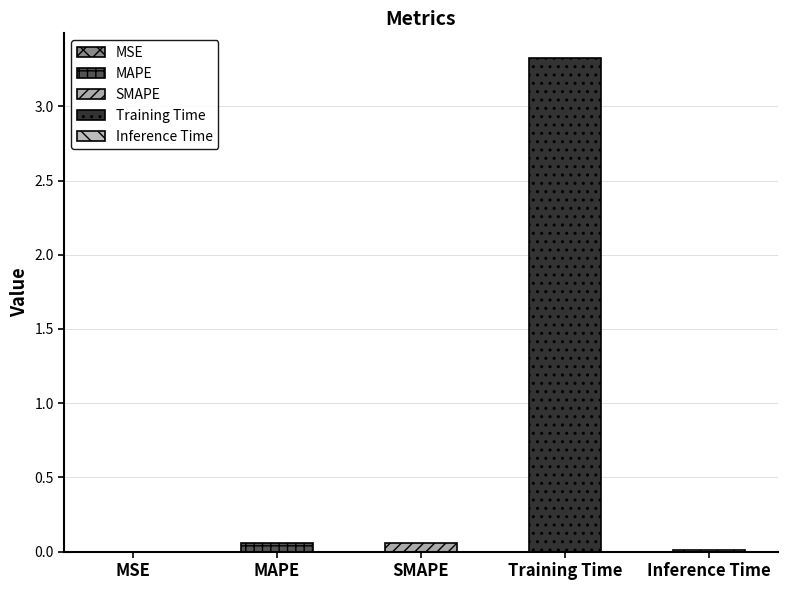

Reading left to right, extract all data points from this chart.

MSE=0.0	MAPE=0.1	SMAPE=0.1	Training Time=3.3	Inference Time=0.0